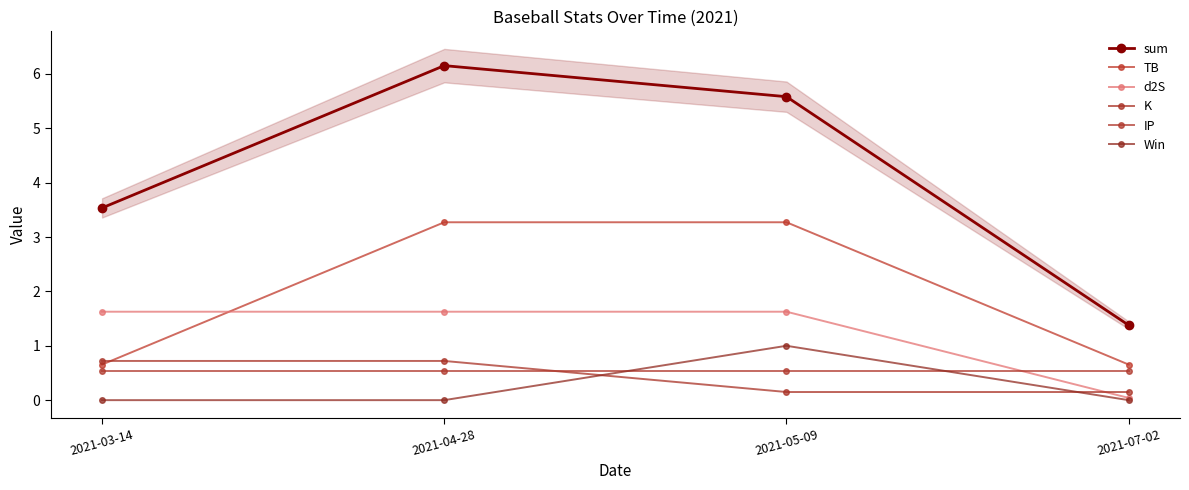

How many data points in sum are less than 5?

2